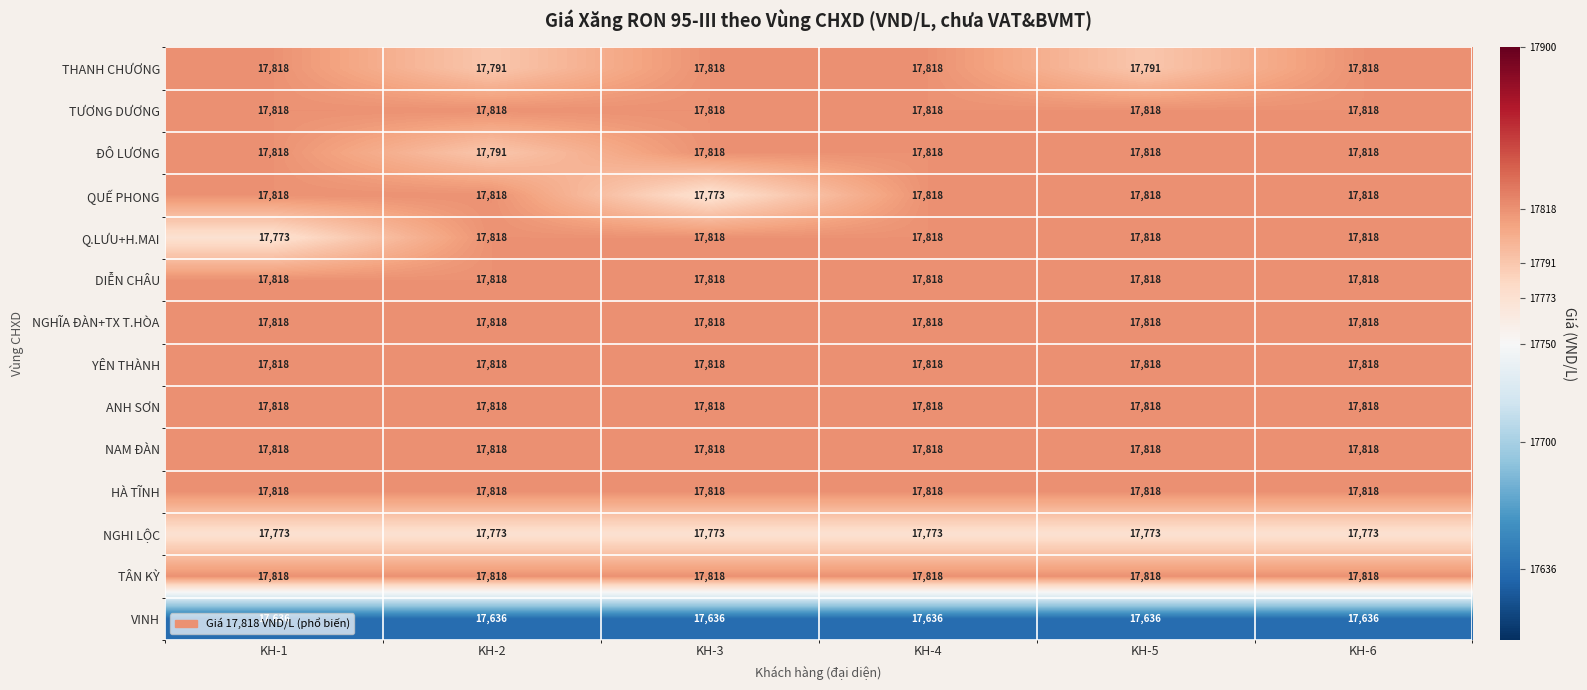

What is the spread (max minus min) of values at KH-5?

182